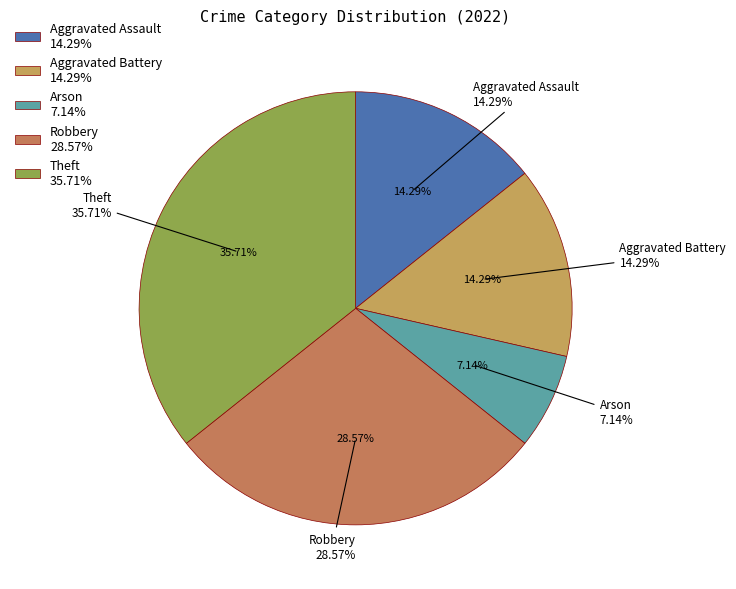

Is the sum of Aggravated Battery and Arson greater than half?

No